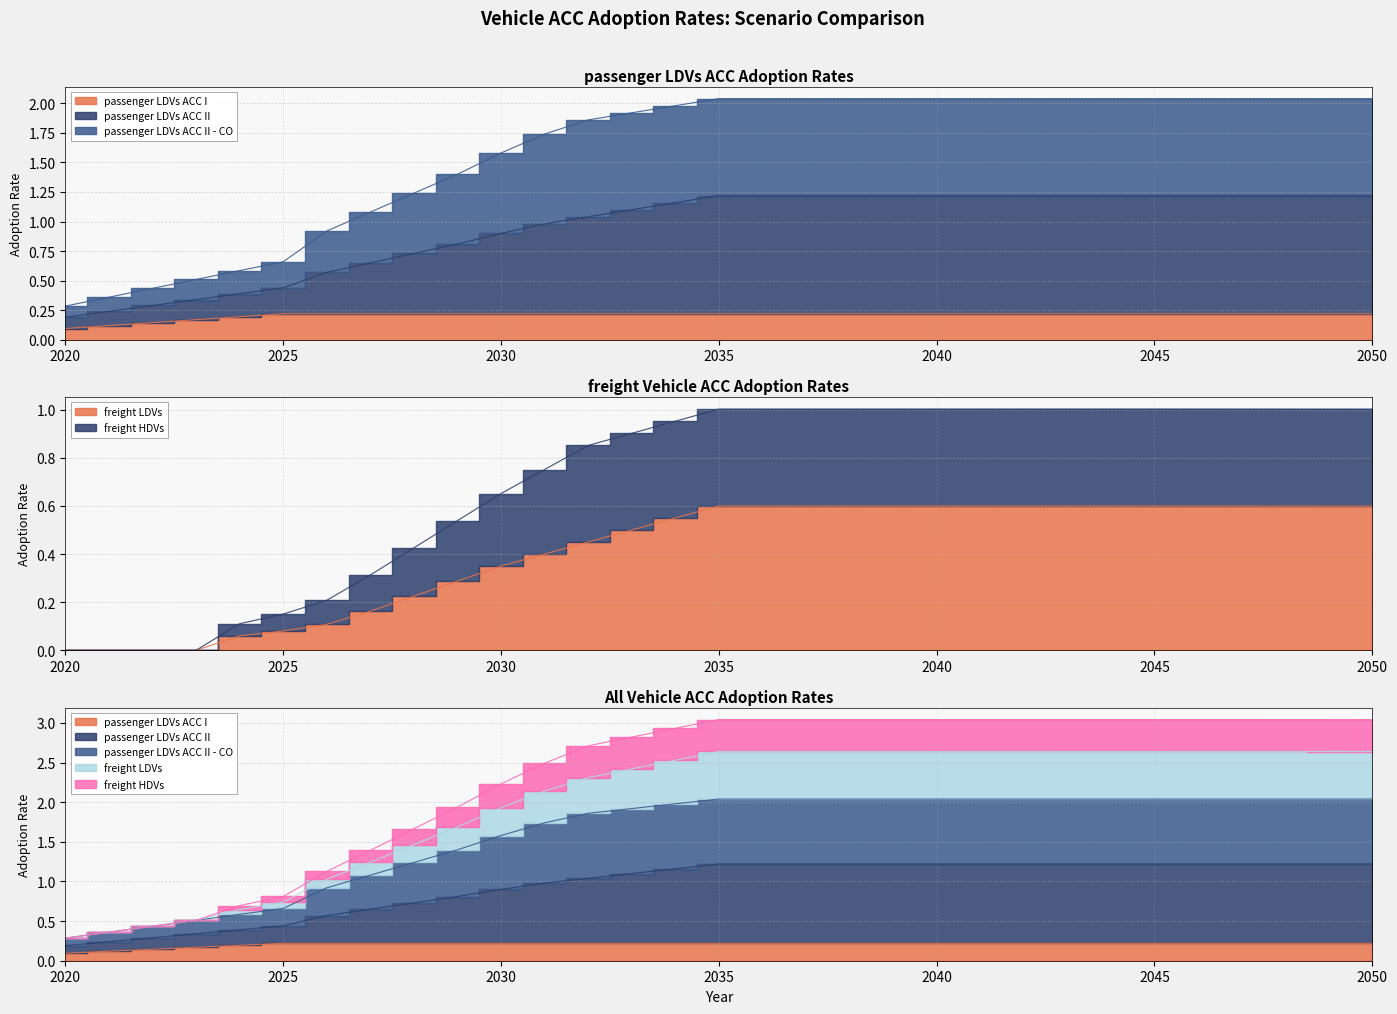

What is the difference between the second highest and second lowest values in the passenger LDVs ACC I series?

0.1